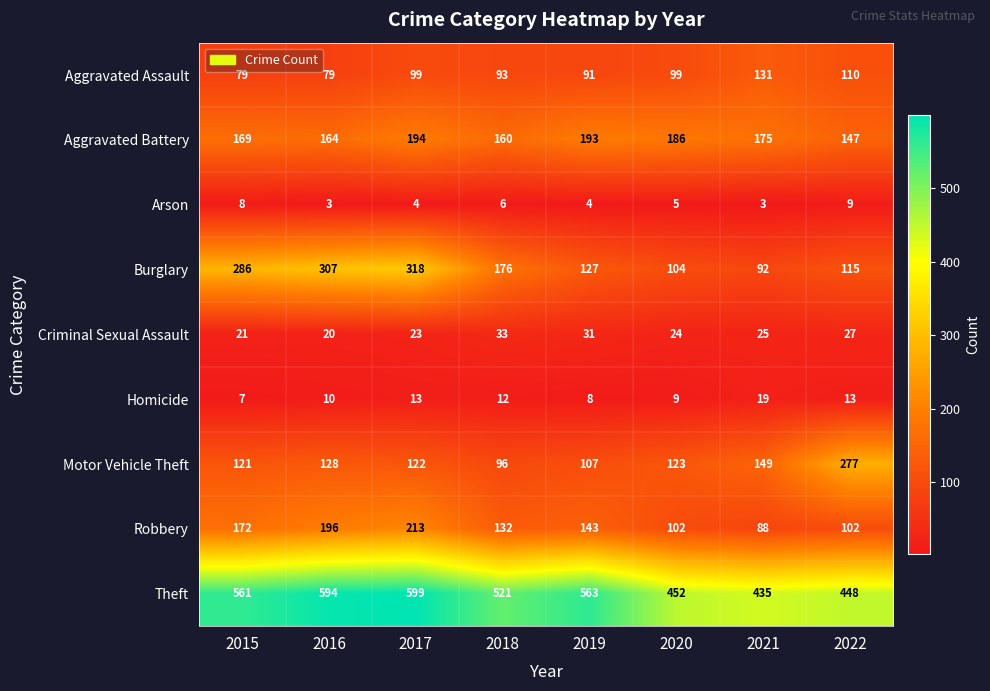

What is the minimum value shown in the chart?

3